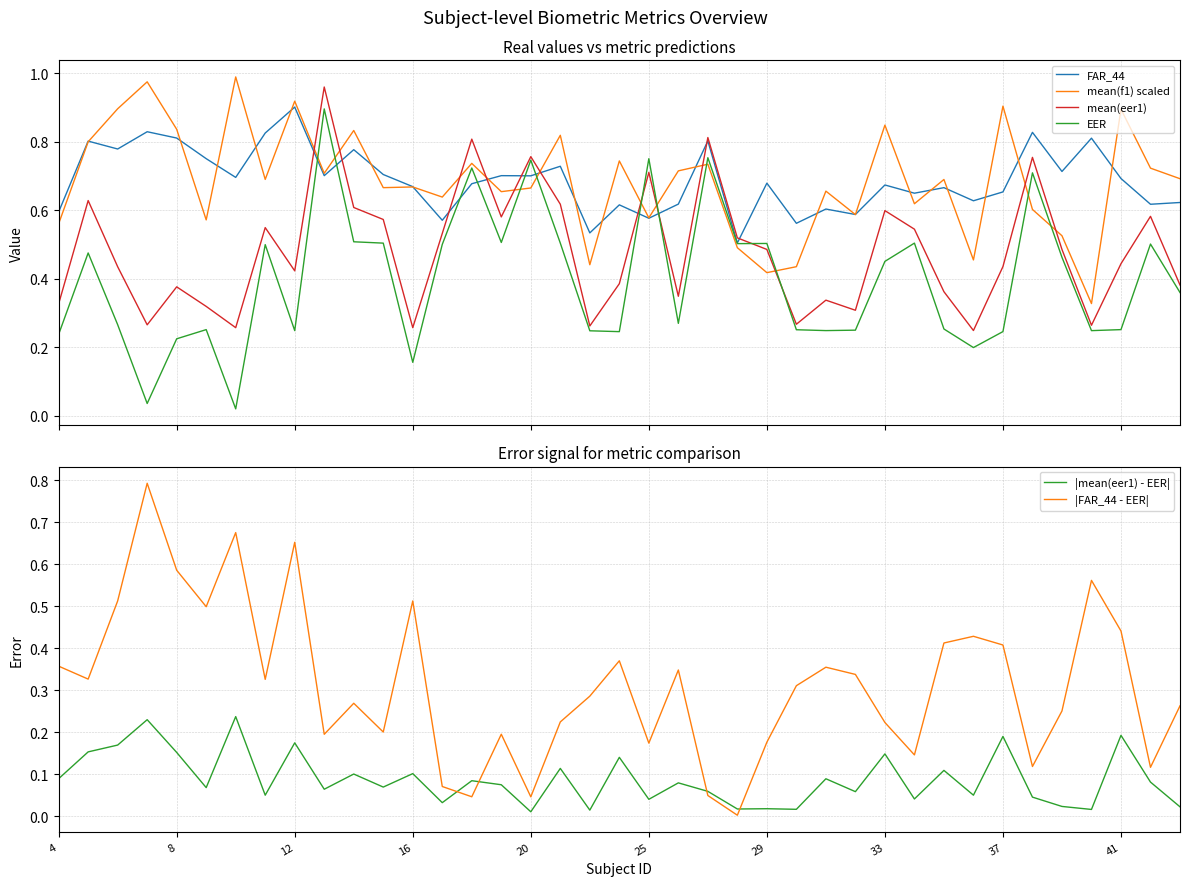

The mean(f1) scaled series shows 0.6 at 13. True or false?

True